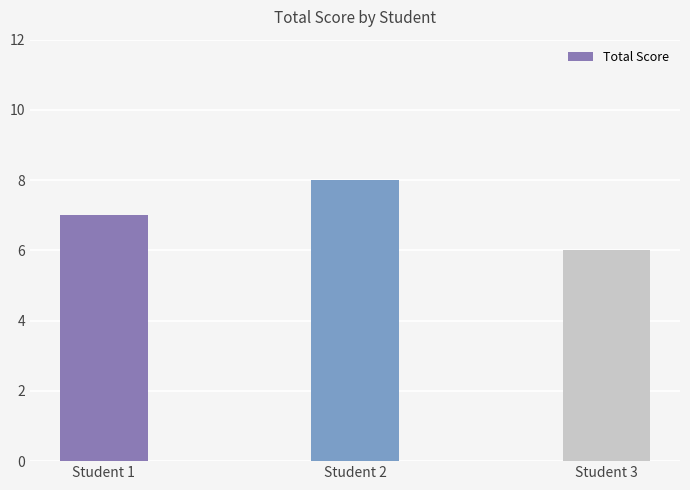

What is the change in value from Student 2 to Student 3?

-2